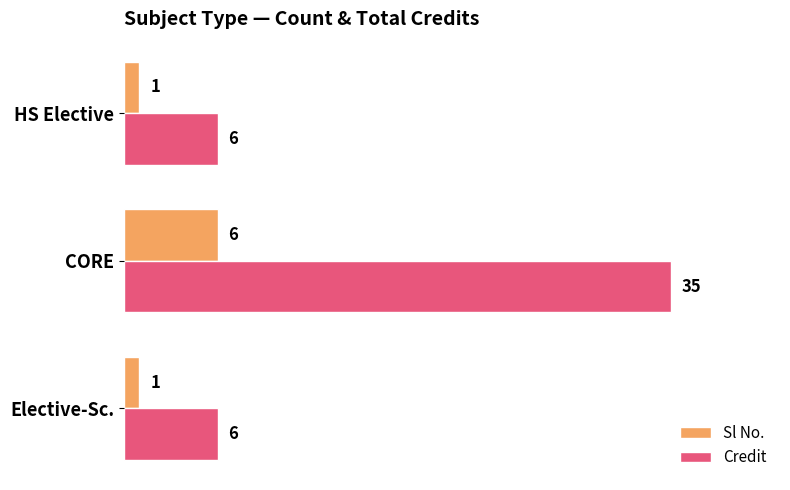

Is the value of Sl No. at Elective-Sc. greater than the value of Credit at Elective-Sc.?

No